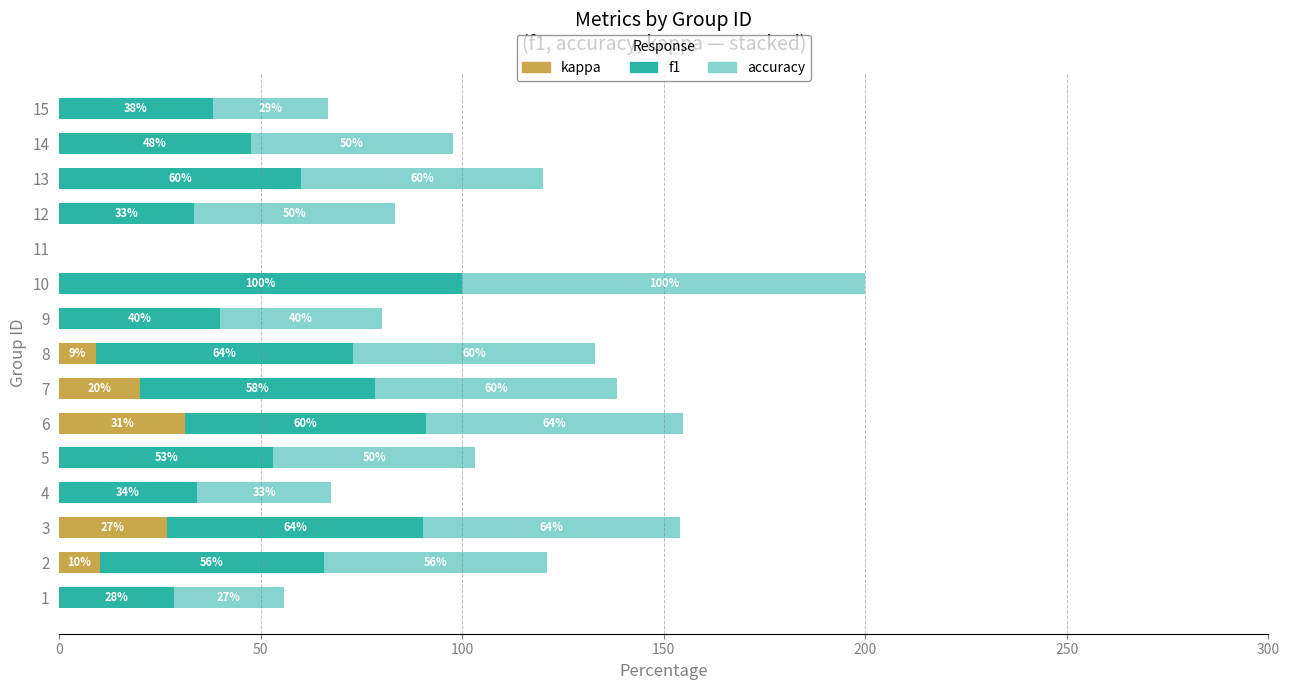

At which category is the sum across all series the highest?

10